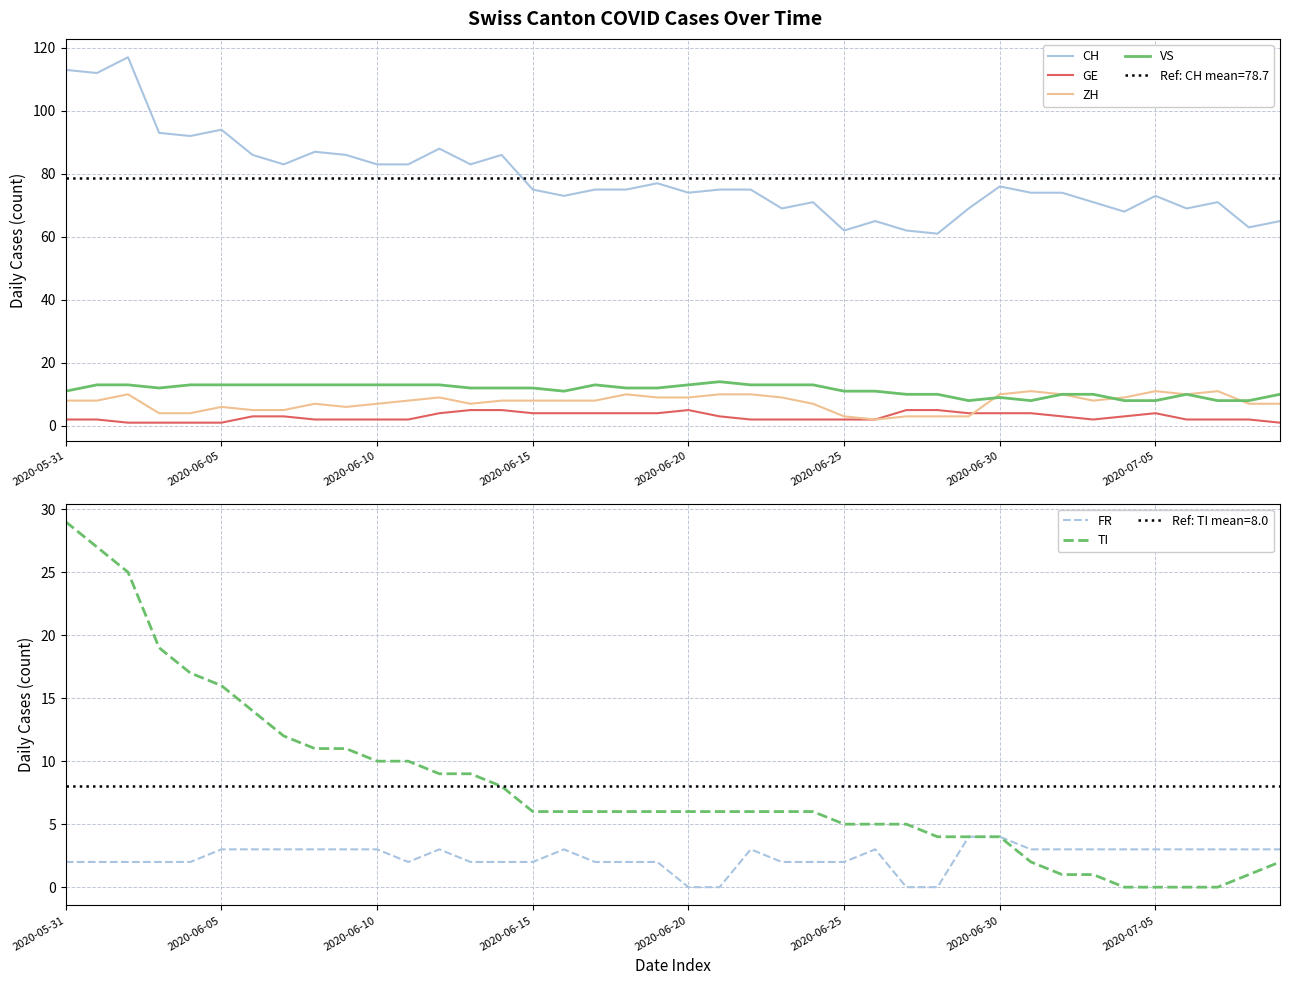

What is the difference between the maximum and minimum values in the TI series?

29